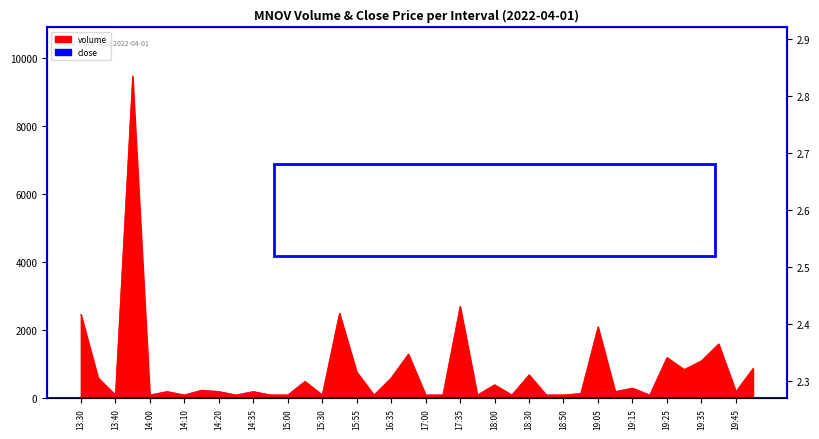

What position from the right is 19:15?

8